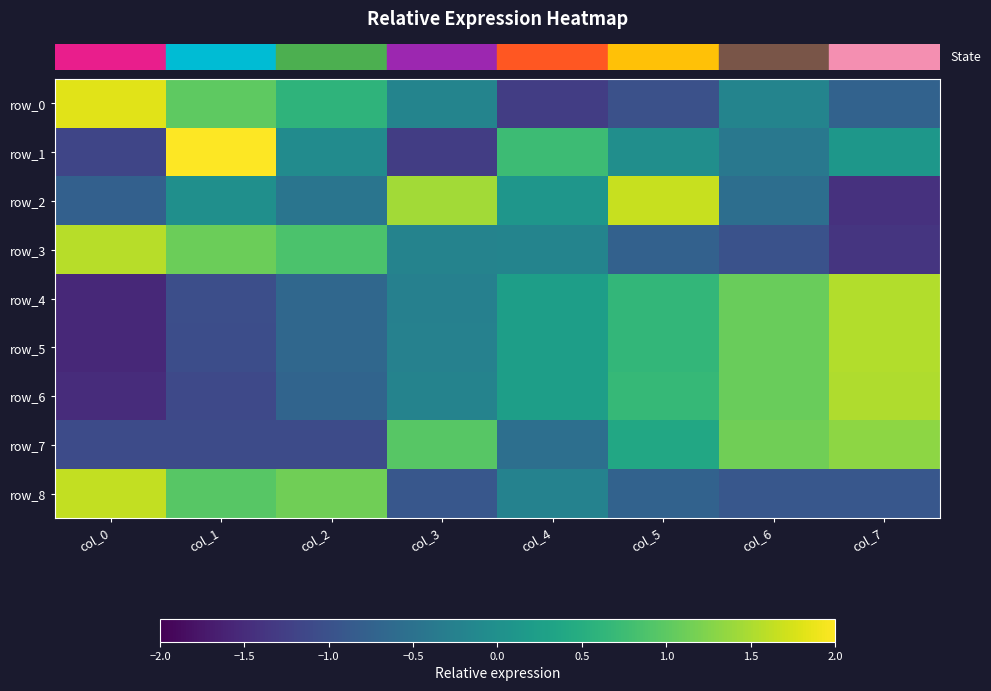

Reading left to right, transcribe all the data shown in this chart.

row_0: 1.8	1.0	0.6	-0.2	-1.3	-1.0	-0.2	-0.7
row_1: -1.2	2.1	-0.1	-1.3	0.7	-0.0	-0.4	0.1
row_2: -0.8	-0.0	-0.4	1.4	0.1	1.7	-0.6	-1.4
row_3: 1.6	1.1	0.9	-0.2	-0.2	-0.8	-1.0	-1.4
row_4: -1.5	-1.0	-0.7	-0.3	0.2	0.7	1.1	1.5
row_5: -1.5	-1.1	-0.7	-0.2	0.2	0.6	1.1	1.5
row_6: -1.5	-1.1	-0.7	-0.2	0.2	0.7	1.1	1.5
row_7: -1.1	-1.1	-1.1	1.0	-0.5	0.4	1.1	1.3
row_8: 1.6	1.0	1.1	-0.9	-0.2	-0.7	-0.9	-0.9